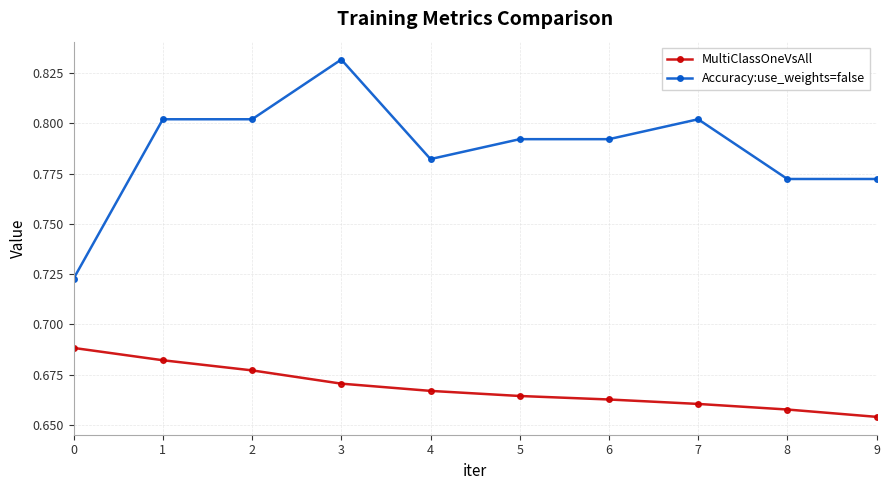

Rank the series by their average value, from highest to lowest.

Accuracy:use_weights=false, MultiClassOneVsAll